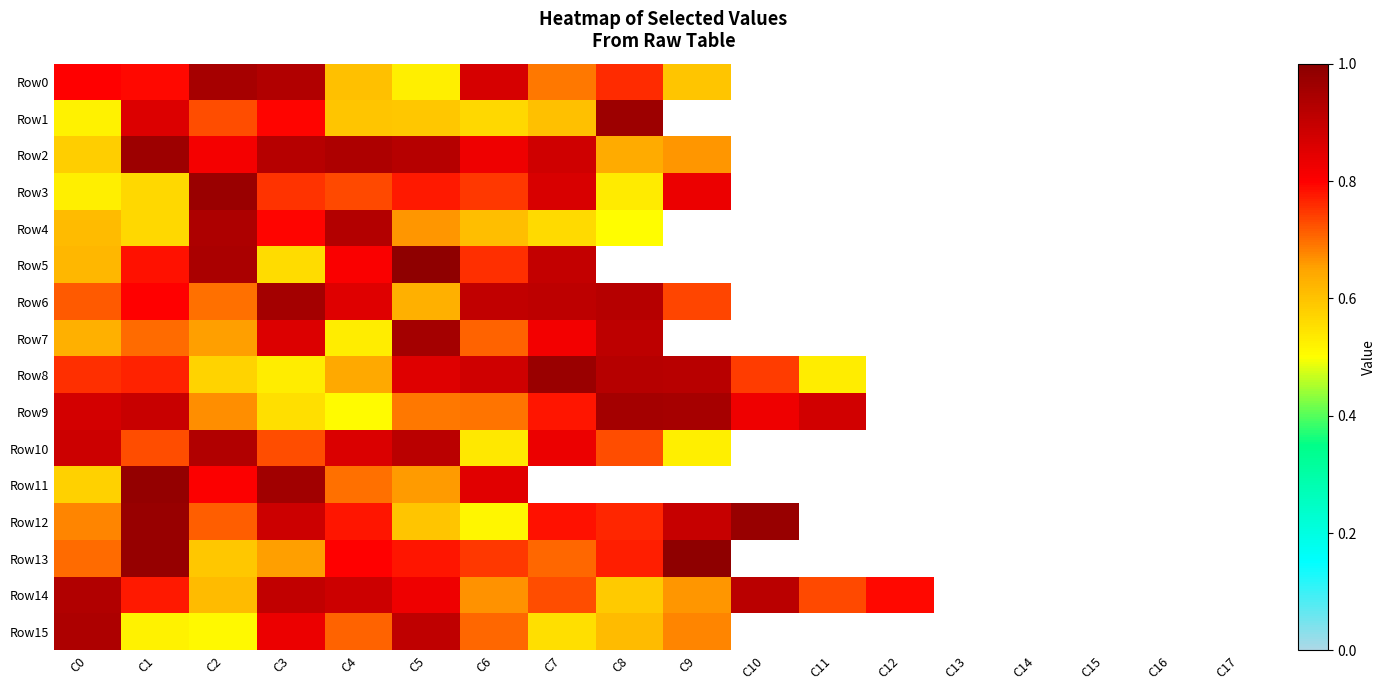

Count the number of data series in this chart.

16